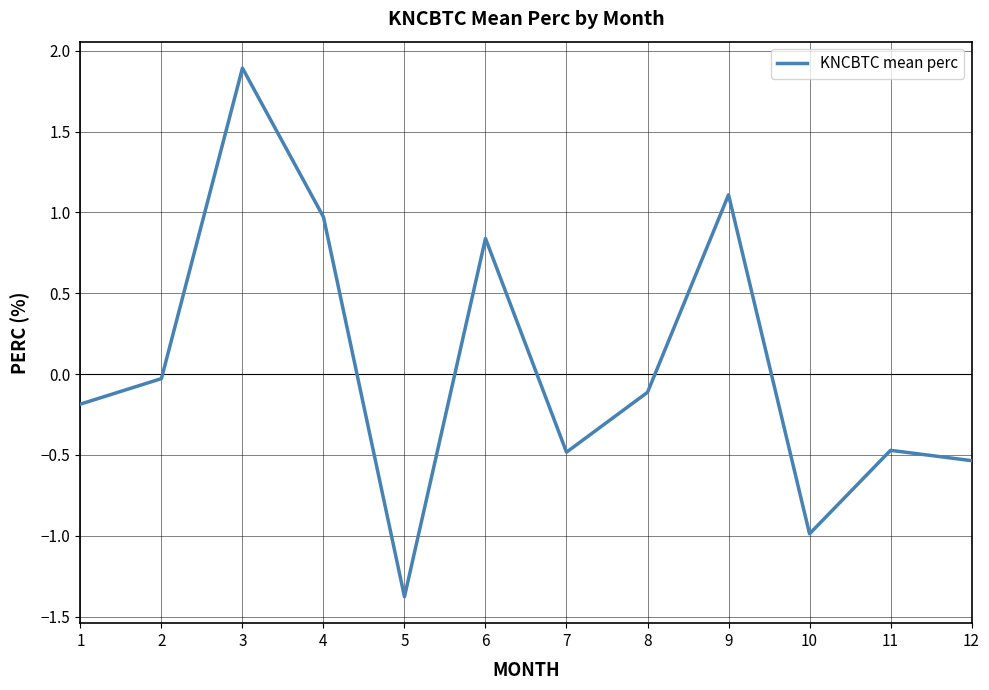

How many values exceed 0?

4